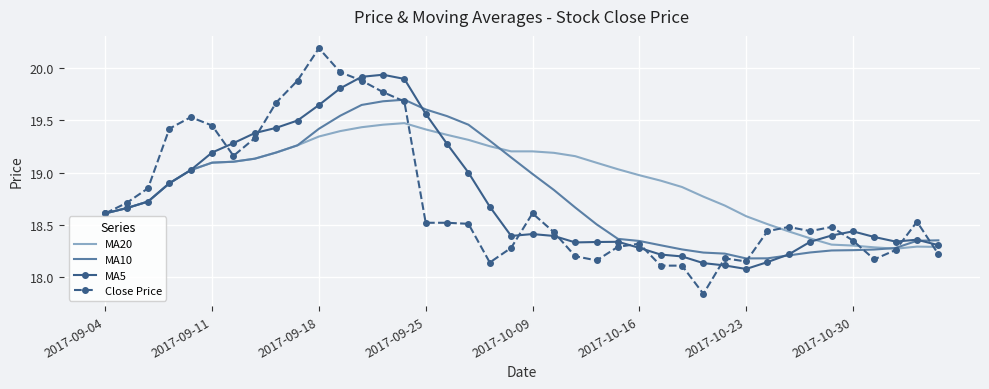

In MA5, how many points are lower than both neighbors (excluding endpoints)?

4